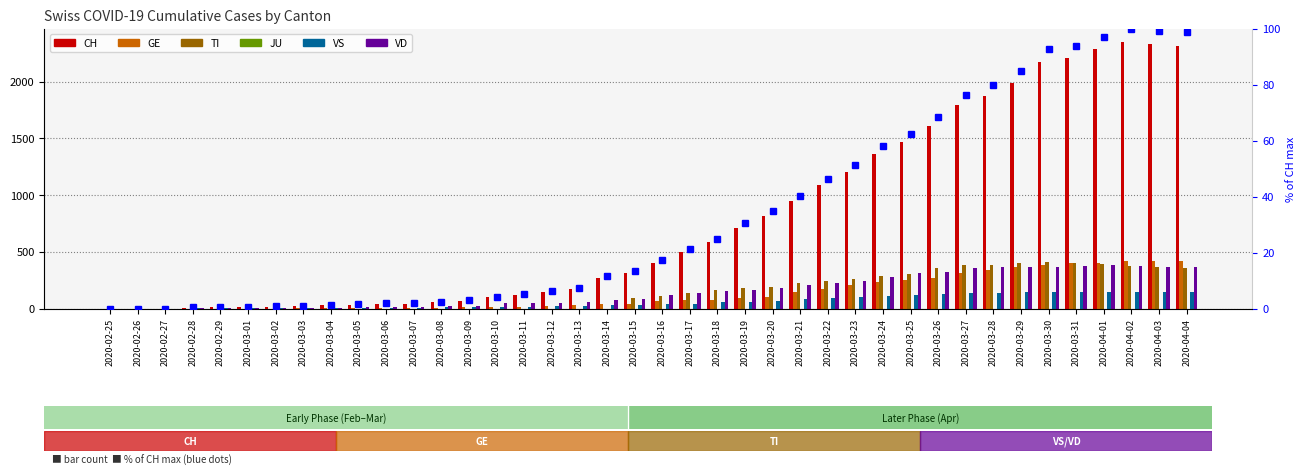

At which label does GE first exceed 66?

2020-03-17